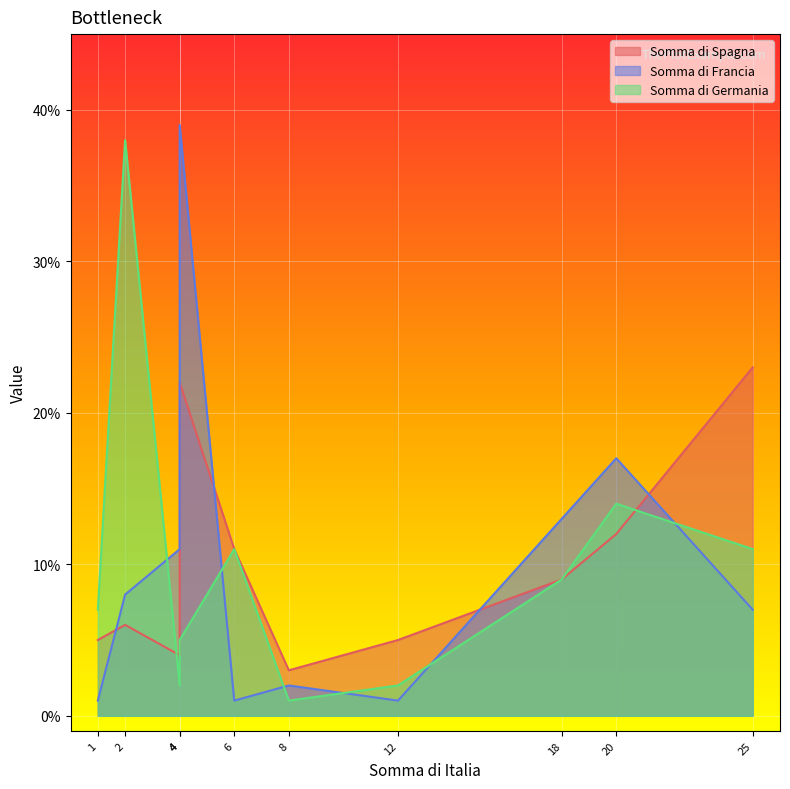

How many data points in Somma di Francia are above 8?

4